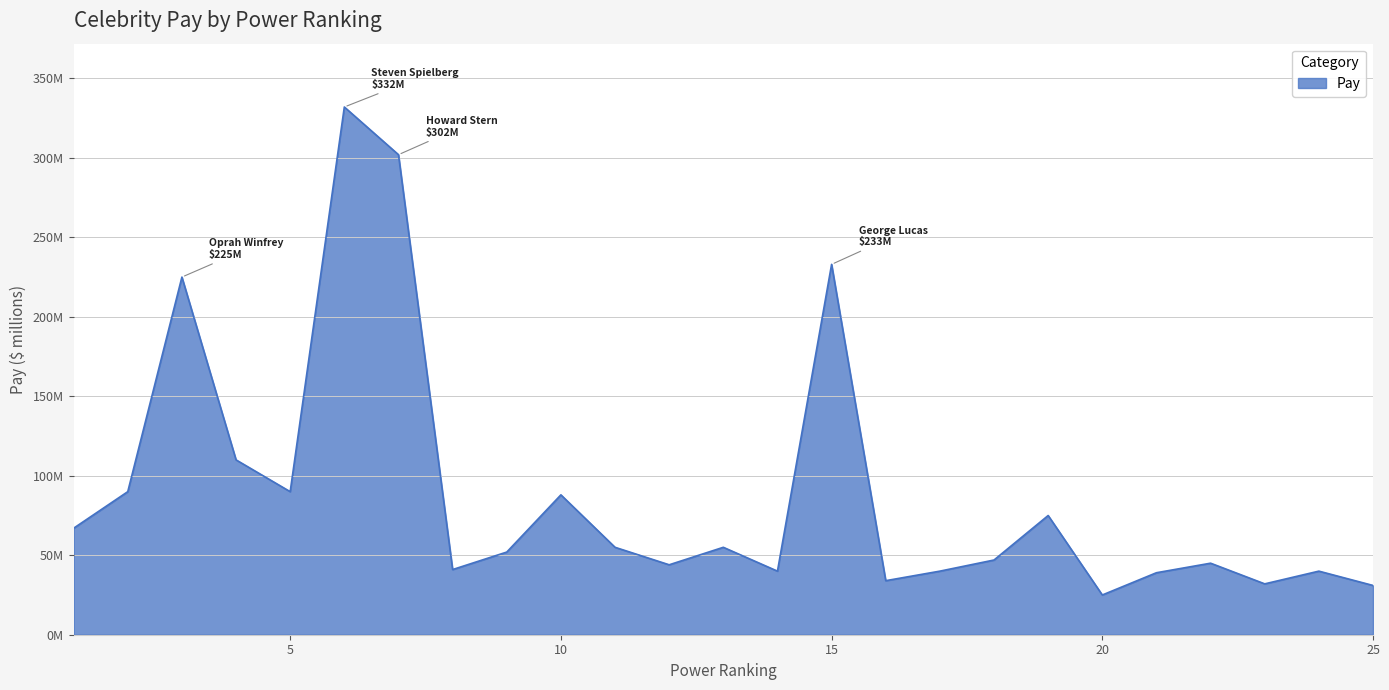

True or false: the data has more than 0 interior local peaks.

True